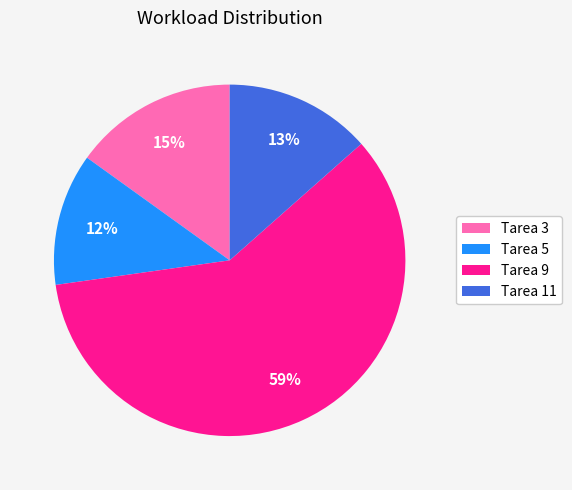

To the nearest percent, what is the difference between the largest and smallest slice percentages?

47%